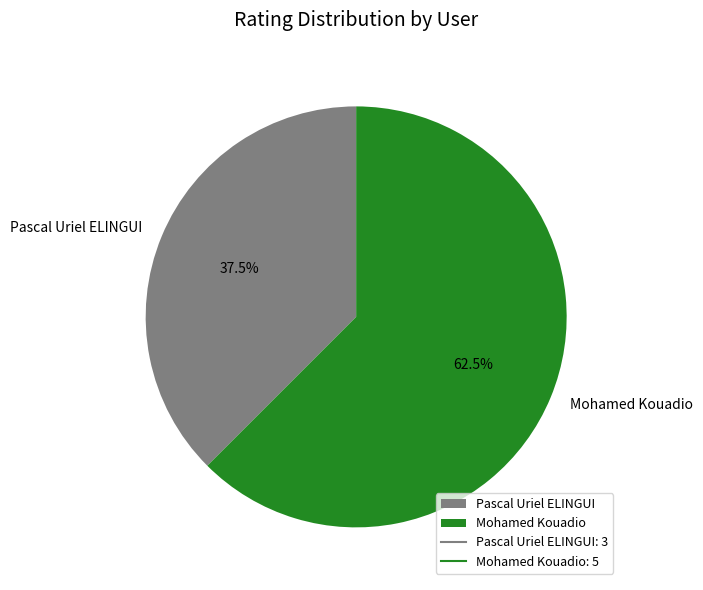

True or false: Mohamed Kouadio accounts for 54% of the total.

False